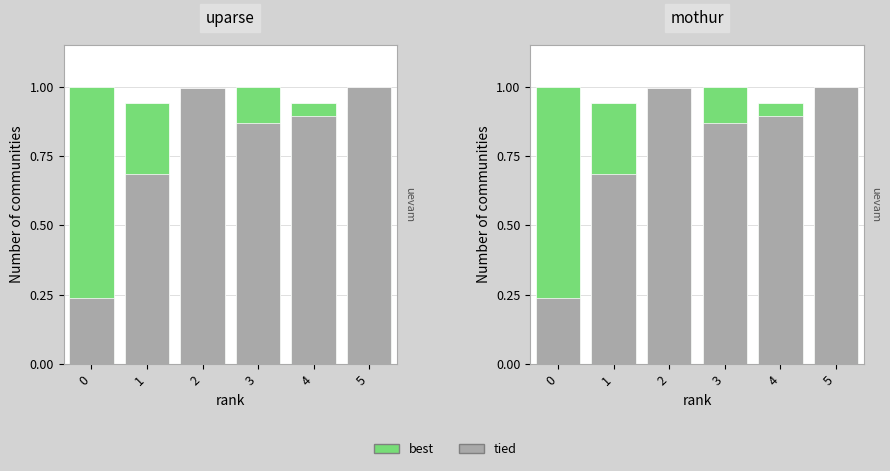

Reading left to right, transcribe all the data shown in this chart.

best: 1.0	0.9	0.9	1.0	0.9	0.9
tied: 0.2	0.7	1.0	0.9	0.9	1.0